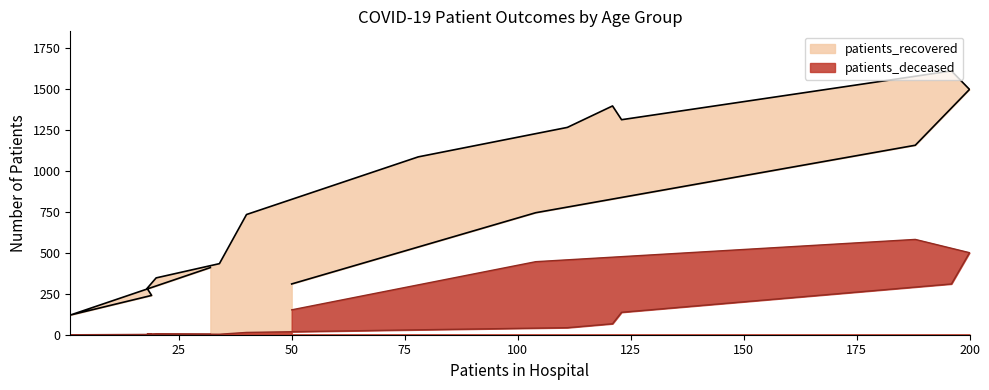

What is the approximate value of patients_recovered at 25-29, to the nearest 10?

240